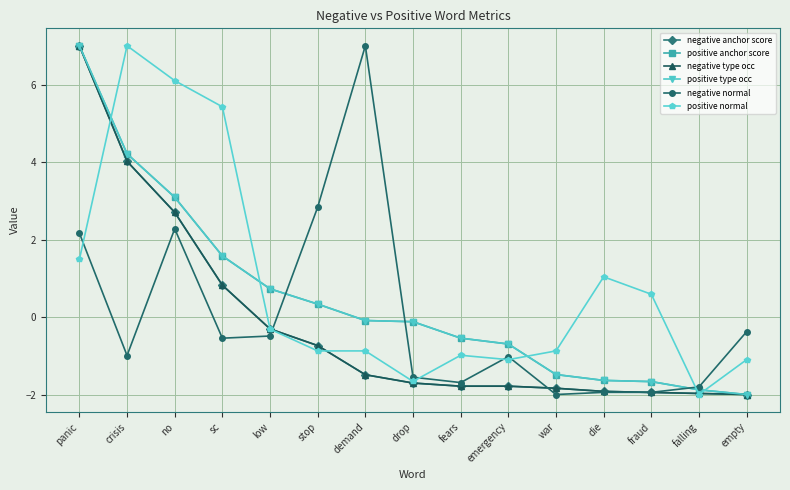

Which series has the largest range (max minus min)?

negative anchor score